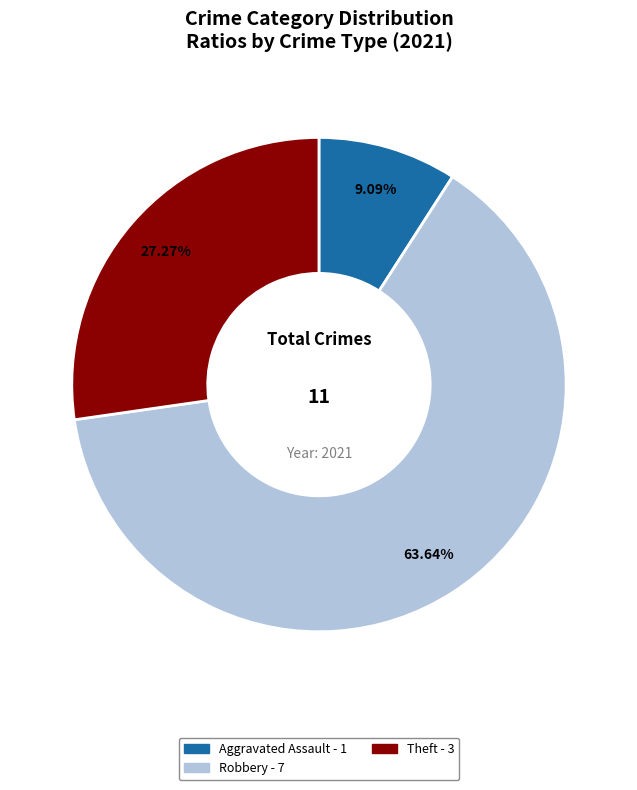

Does any single category account for the majority?

Yes